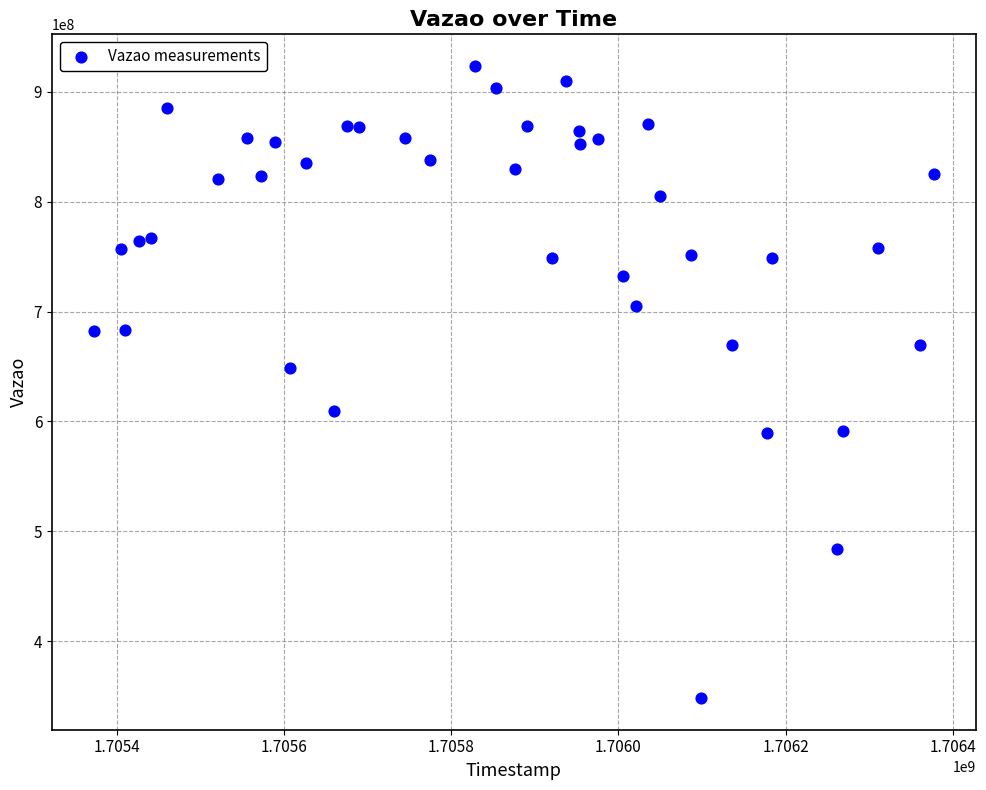

What is the range of X values (max minus min)?

1004181